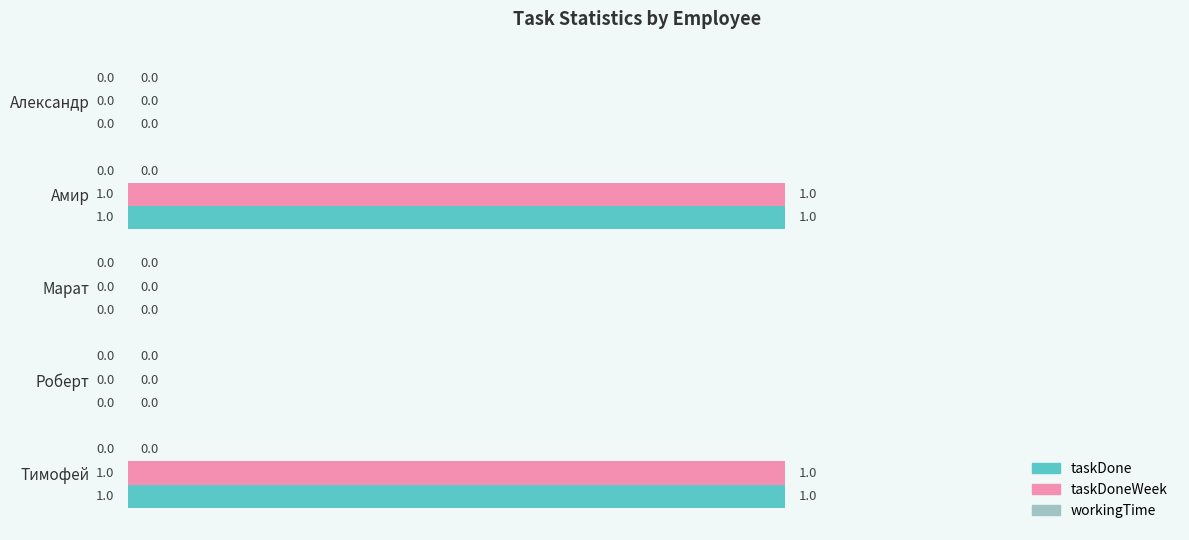

What is the sum of all taskDone values?

2